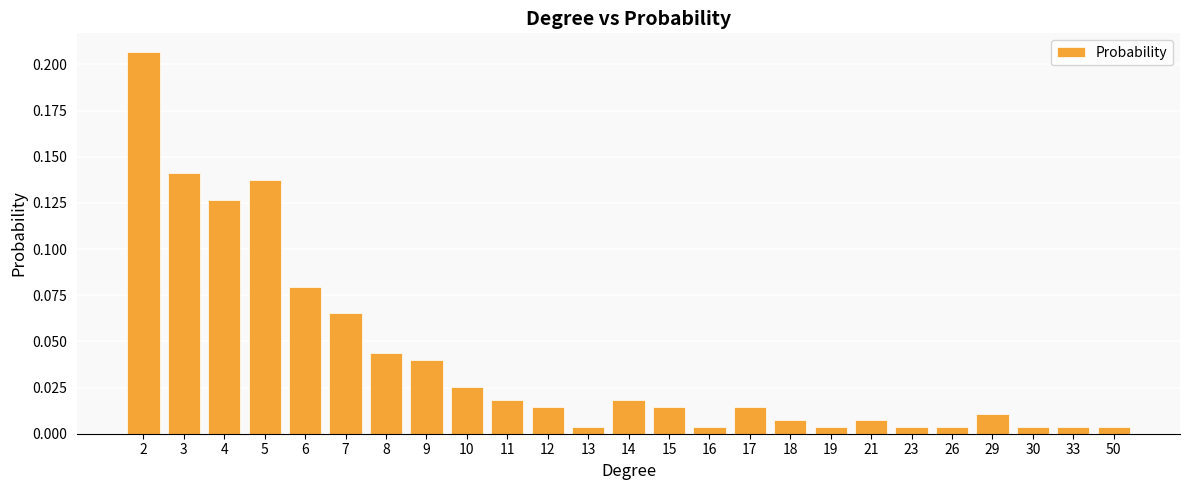

Is it true that the value at 4 is 0.2?

False